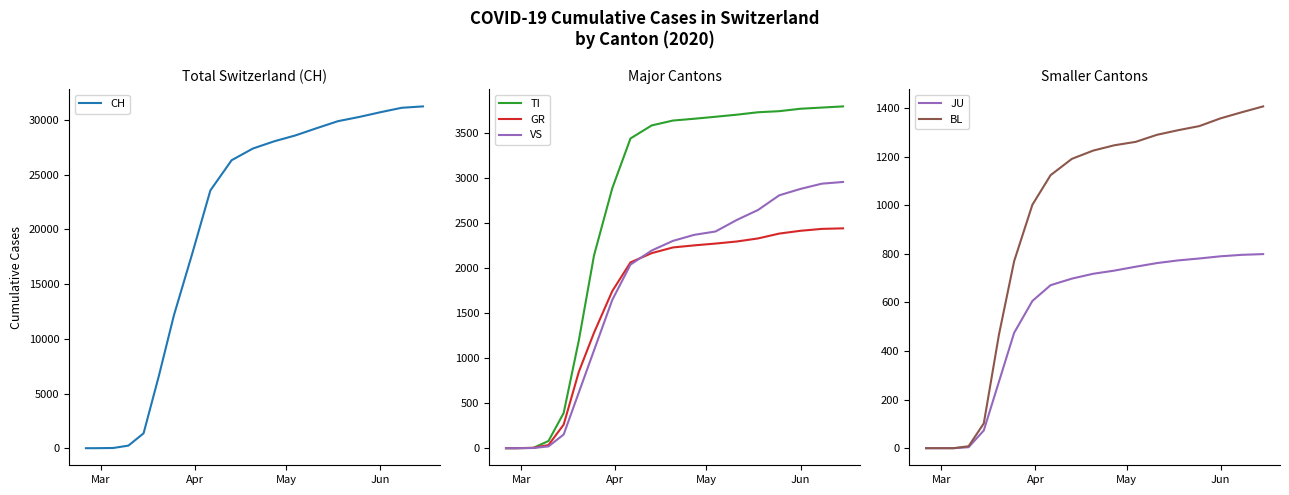

What is the highest value of the TI series?

3795